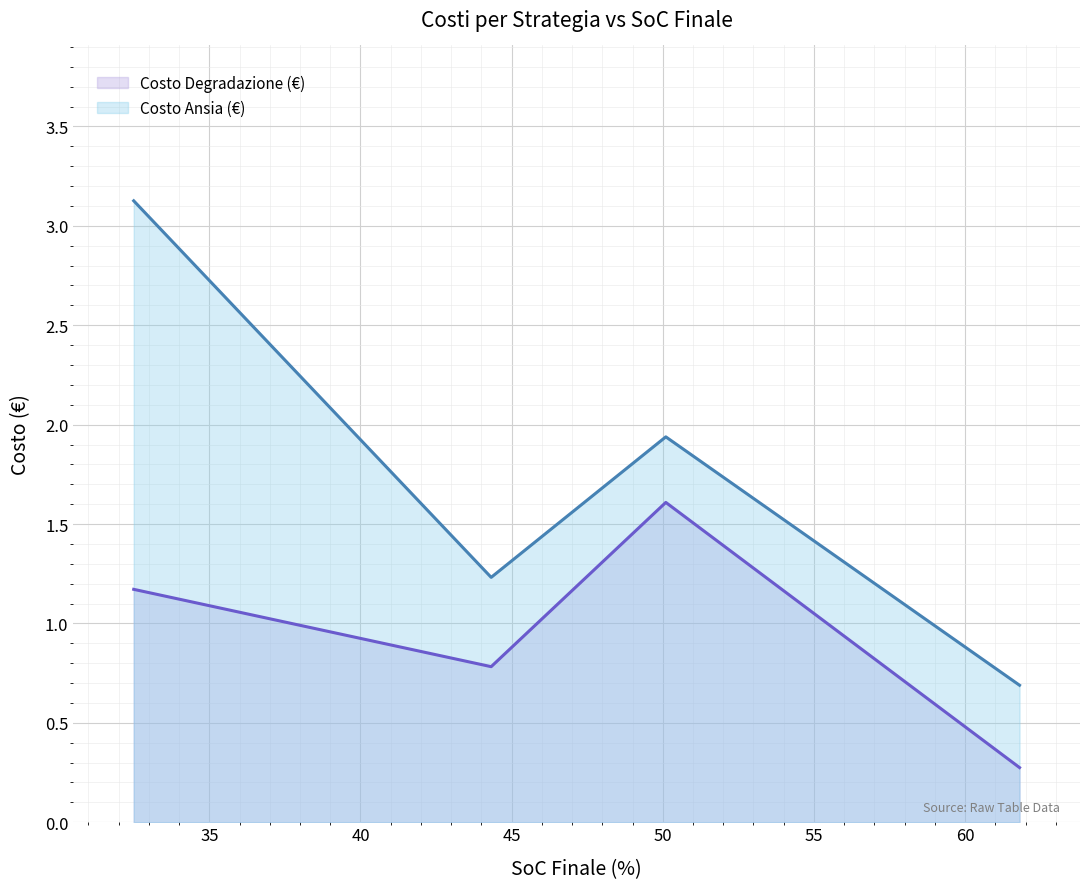

Which series has the largest range (max minus min)?

Costo Ansia (€)